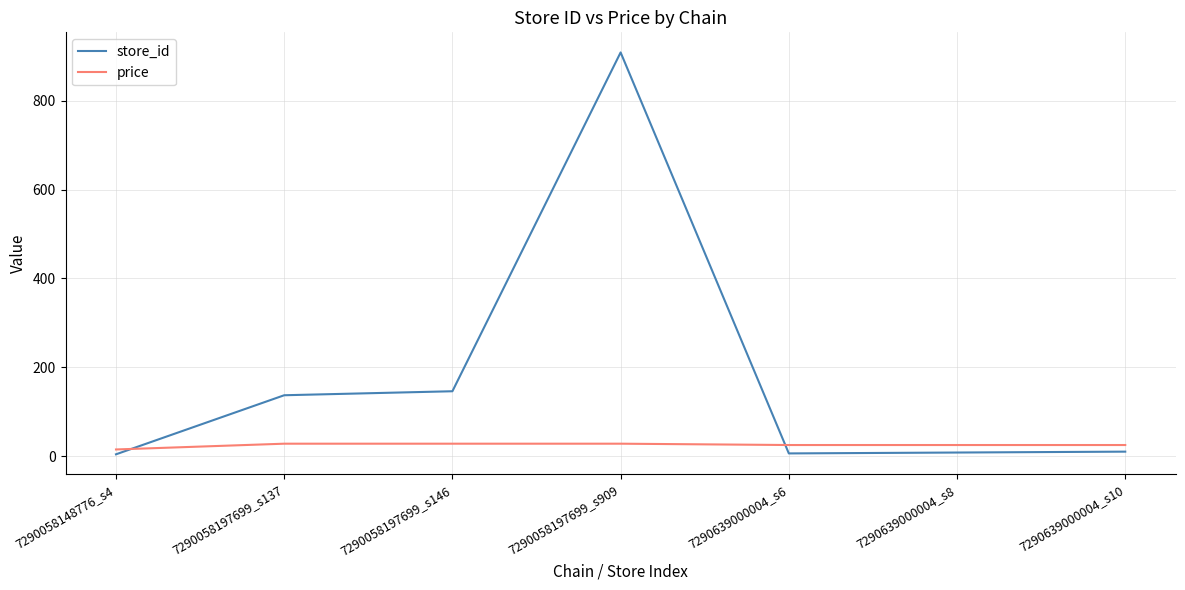

Where do store_id and price first cross each other?

7290058148776_s4 and 7290058197699_s137